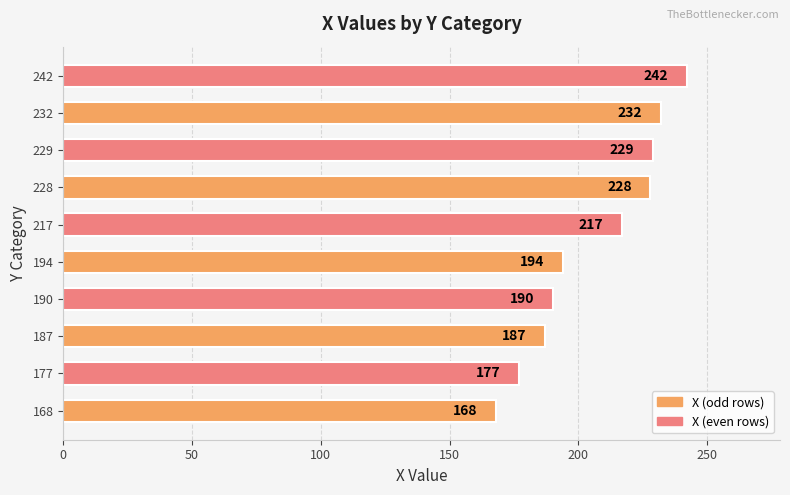

List the labels in order of value, largest first.

242, 232, 229, 228, 217, 194, 190, 187, 177, 168